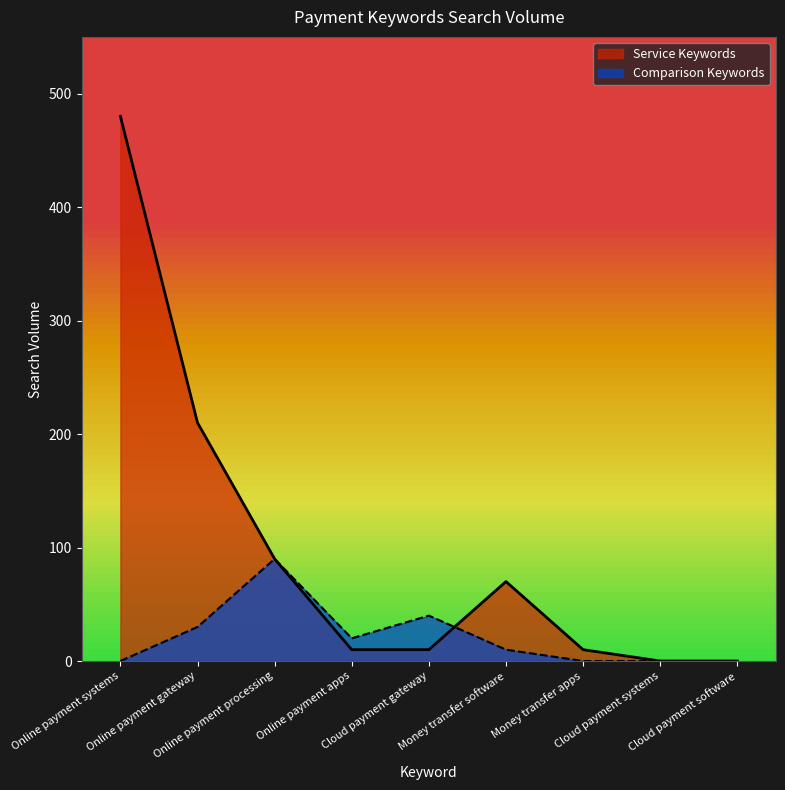

How many times do Comparison Keywords and Service Keywords cross each other?

1